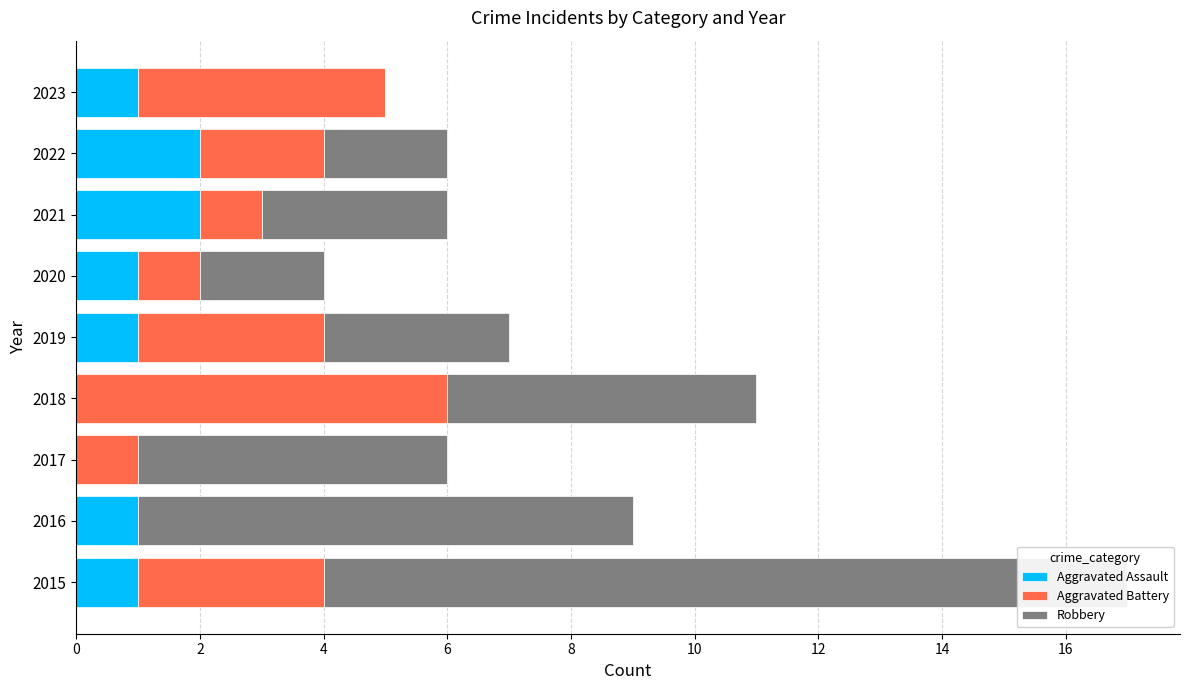

What is the value of the Aggravated Battery bar at the 7th from the left?

1